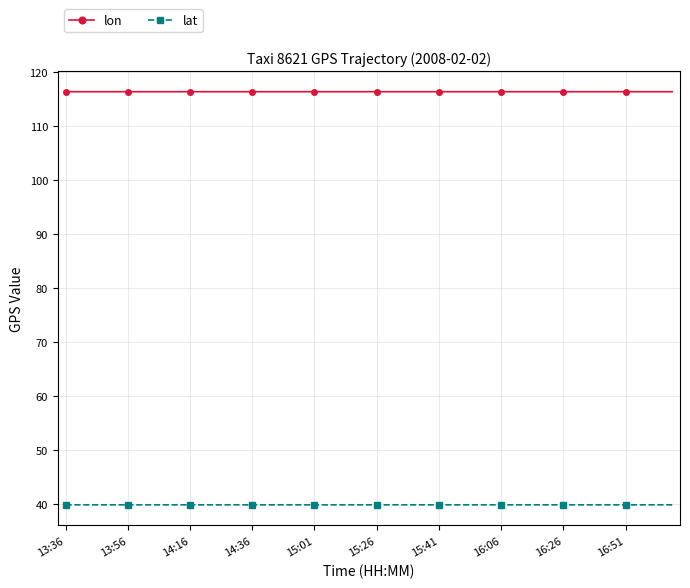

What is the greatest value displayed?

116.4